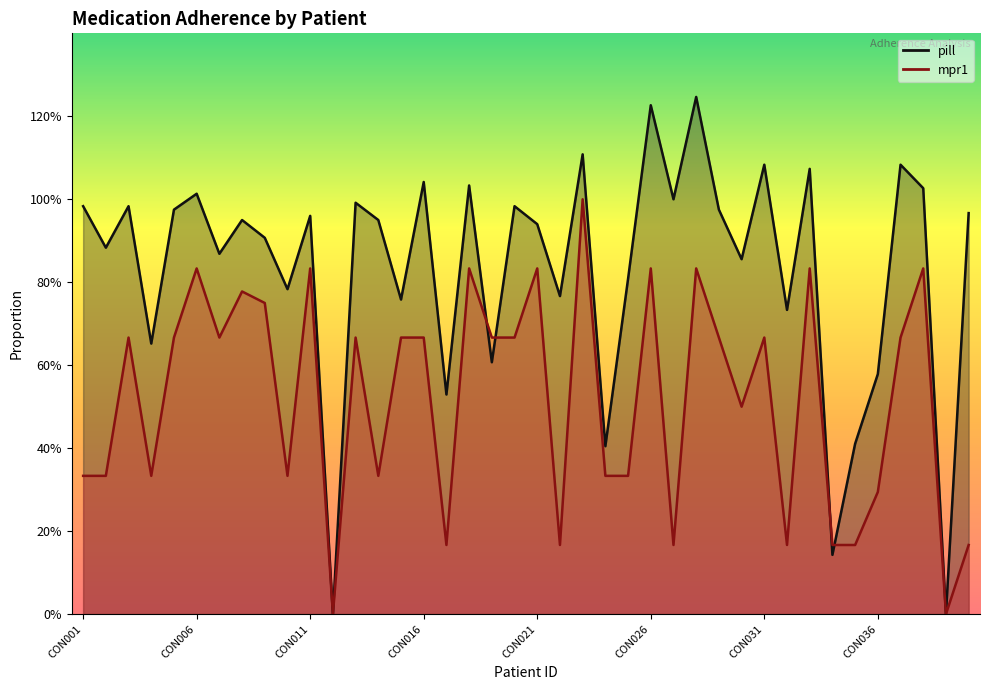

What are all the series names shown in the legend?

pill, mpr1